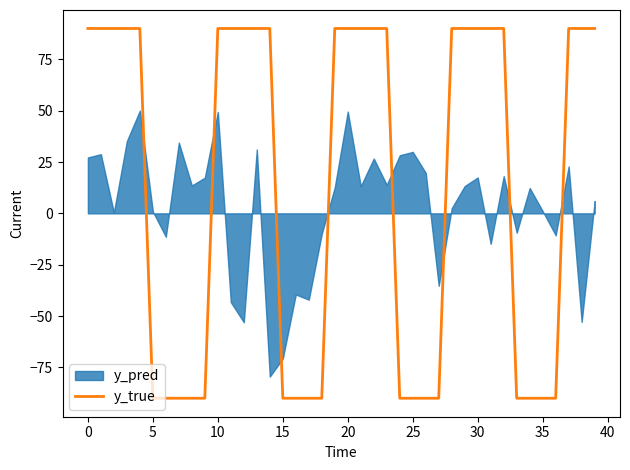

What is the label of the 29th point from the right?

11